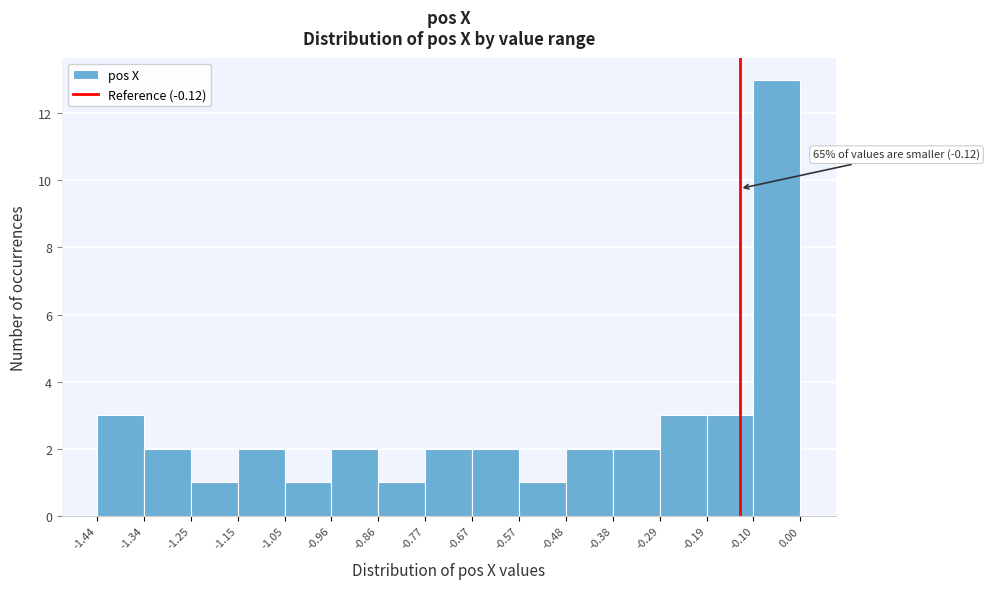

Over which range of the x-axis is the bar tallest?

-0.10 to 0.00